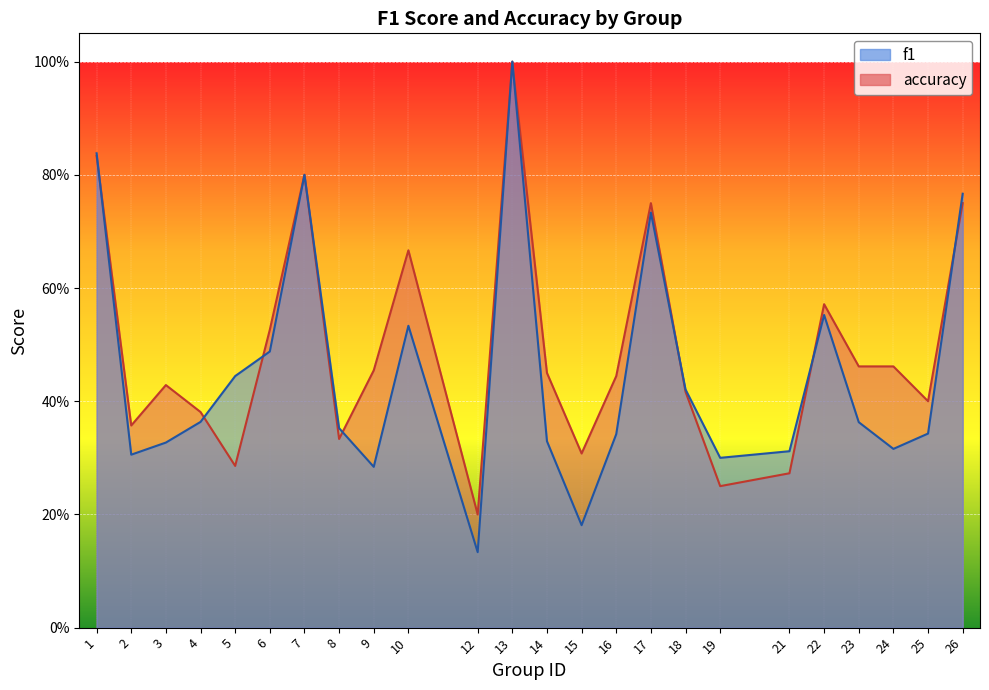

In f1, how many points are higher than both neighbors (excluding endpoints)?

5